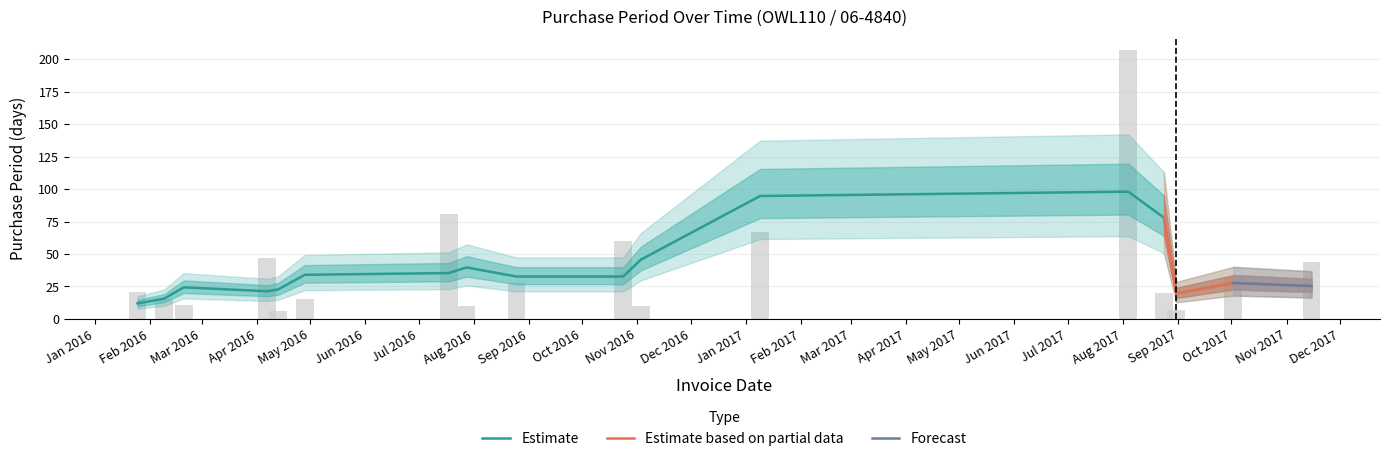

What is the label of the 17th bar from the right?

2016-01-25